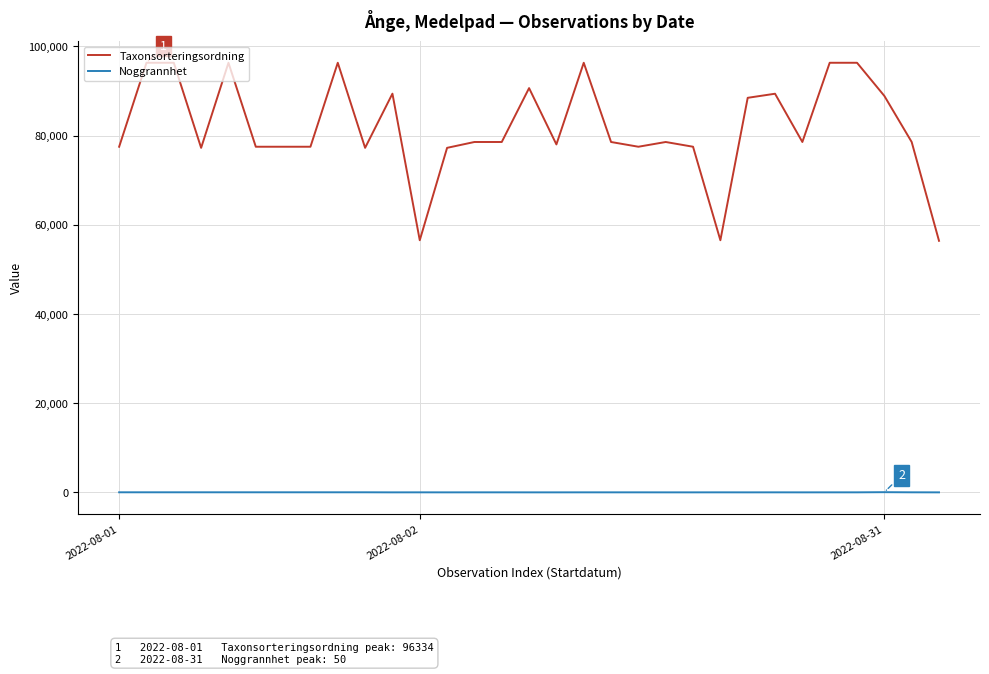

True or false: Noggrannhet and Taxonsorteringsordning intersect in this chart.

False